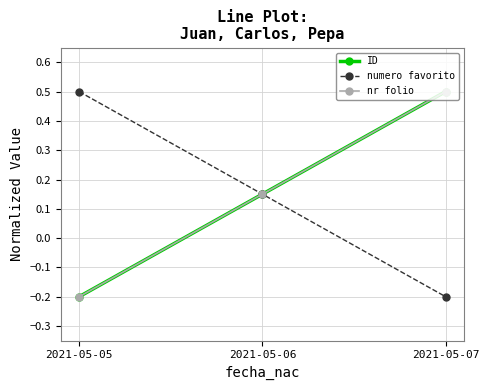

Does the chart have visible grid lines?

Yes